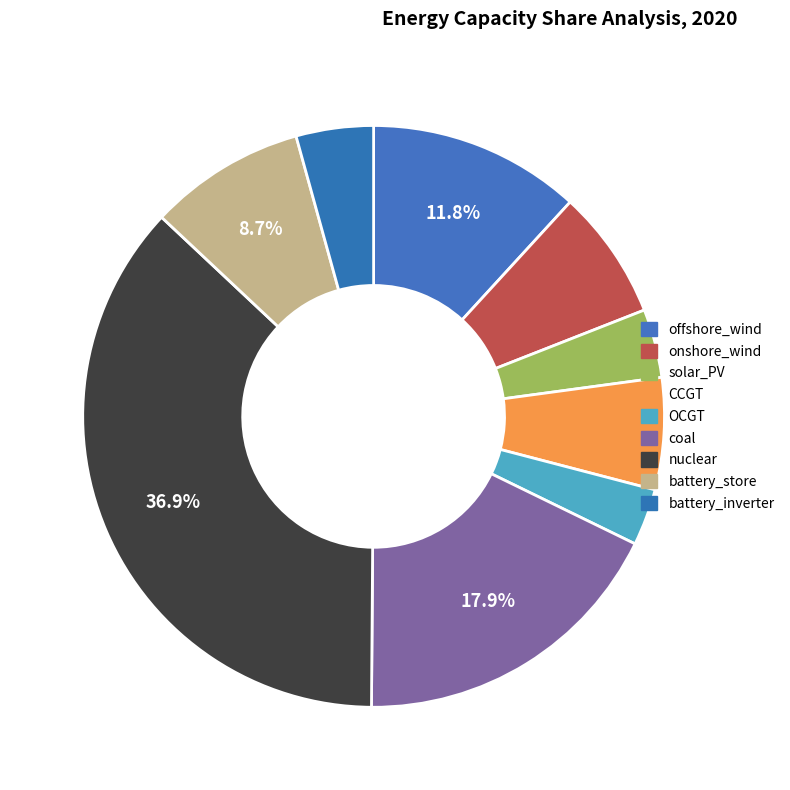

To the nearest percent, what portion does OCGT represent?

3%